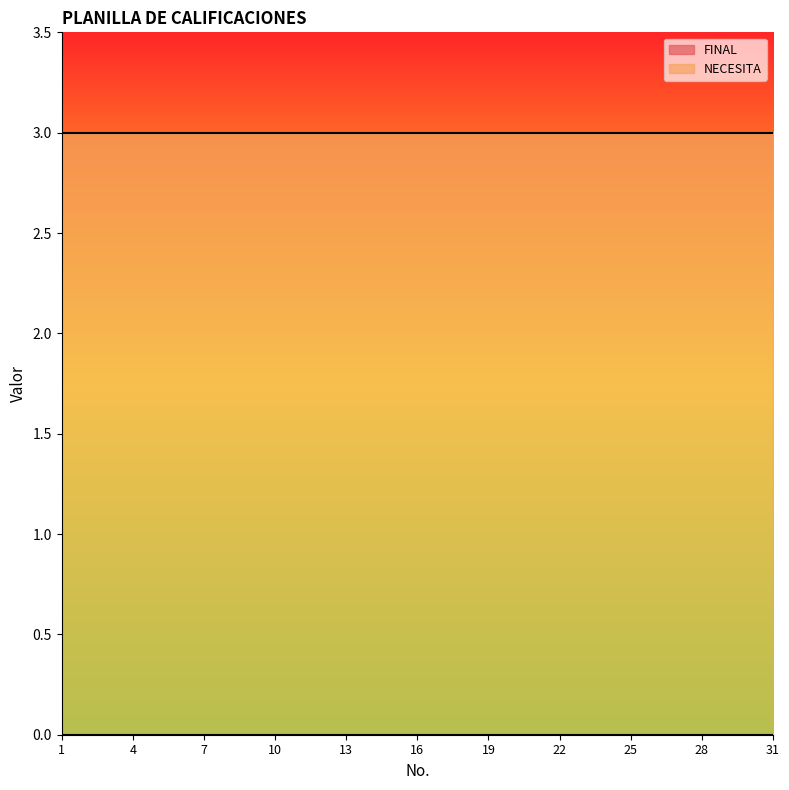

The NECESITA series shows 5 at 13. True or false?

False